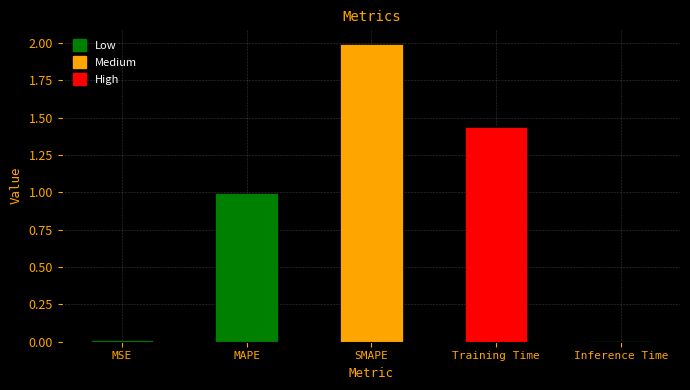

What is the label of the 5th bar from the left?

Inference Time